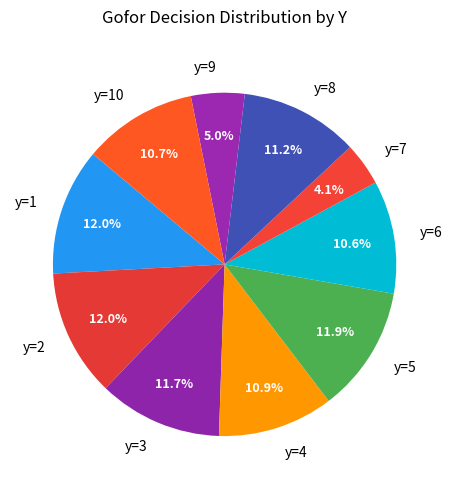

Is it true that y=3 is 1% of the pie?

False